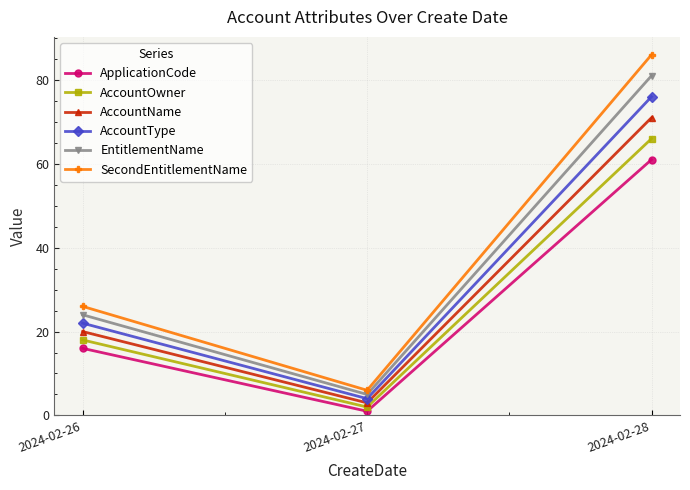

Rank the series by their maximum value, from lowest to highest.

ApplicationCode, AccountOwner, AccountName, AccountType, EntitlementName, SecondEntitlementName